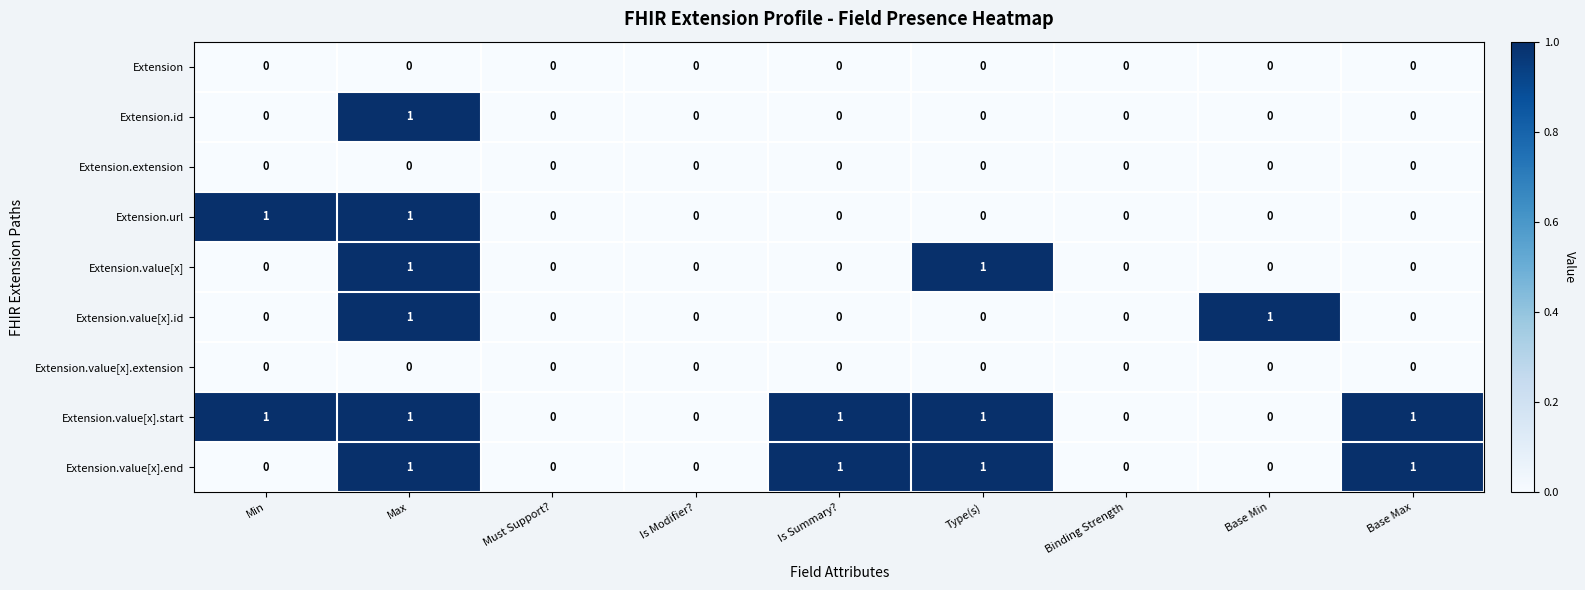

The value of Extension.value[x].start at Binding Strength is 0. True or false?

True